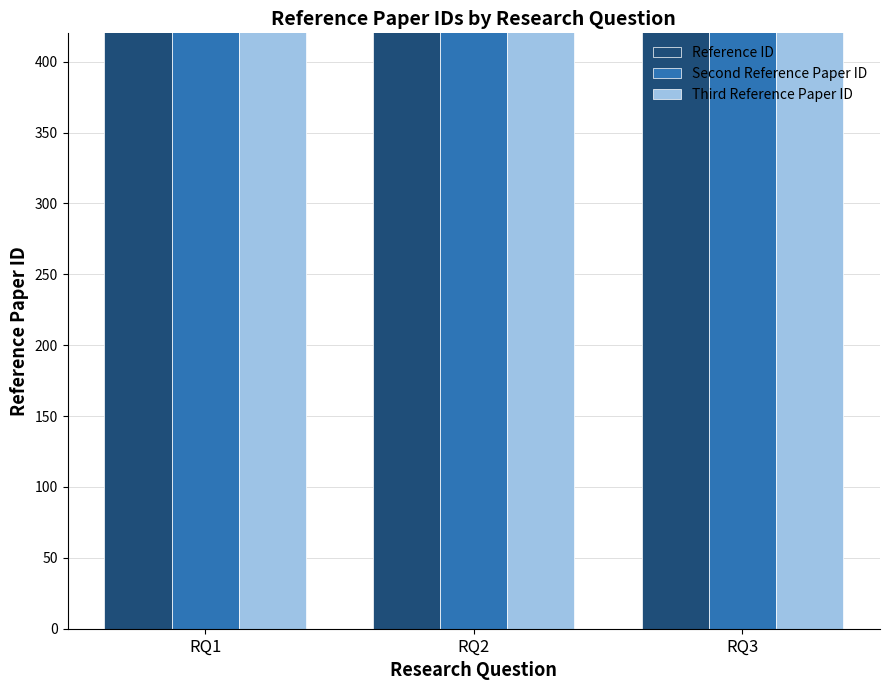

Rank the categories by Second Reference Paper ID value from lowest to highest.

RQ3, RQ1, RQ2